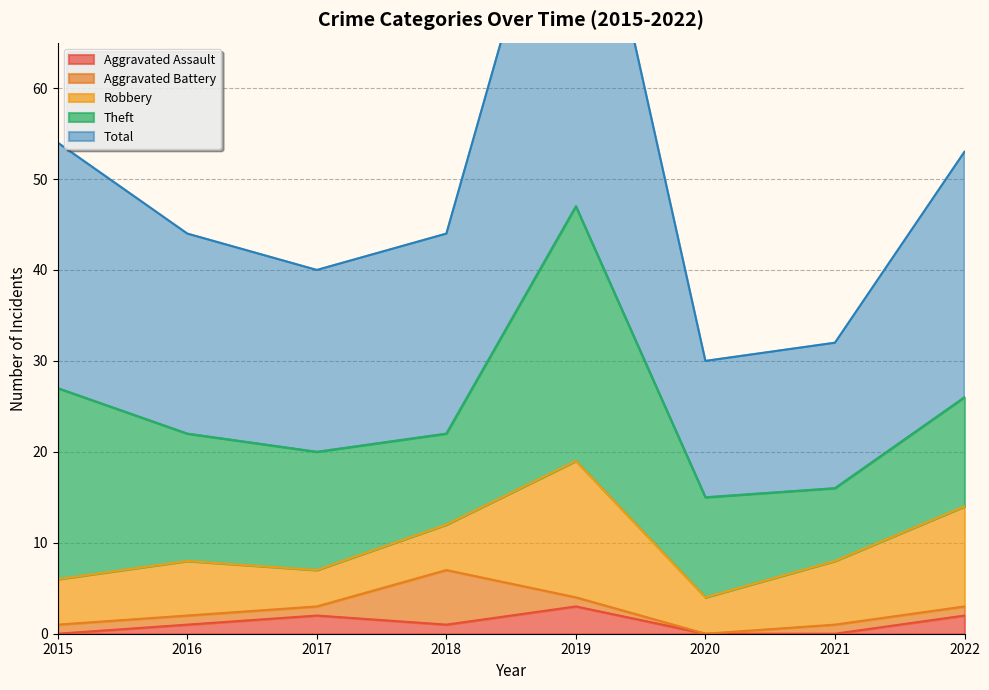

What is the difference between the second highest and minimum values in the Theft series?

13